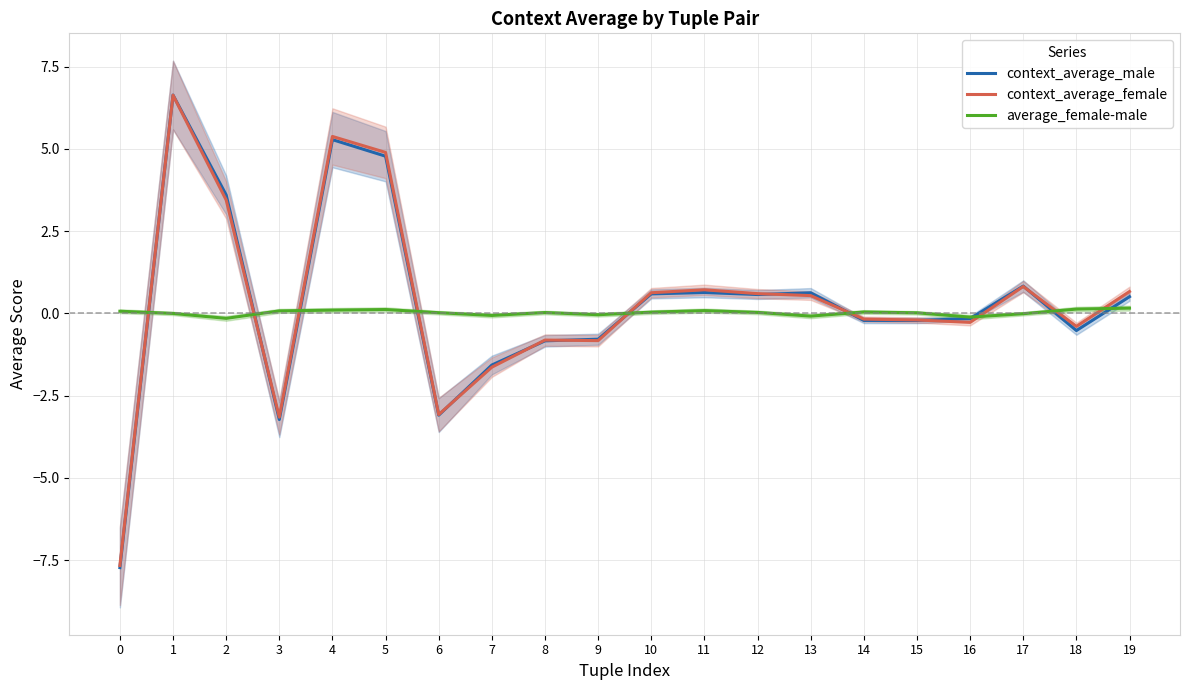

How many interior local valleys does the average_female-male series have?

5